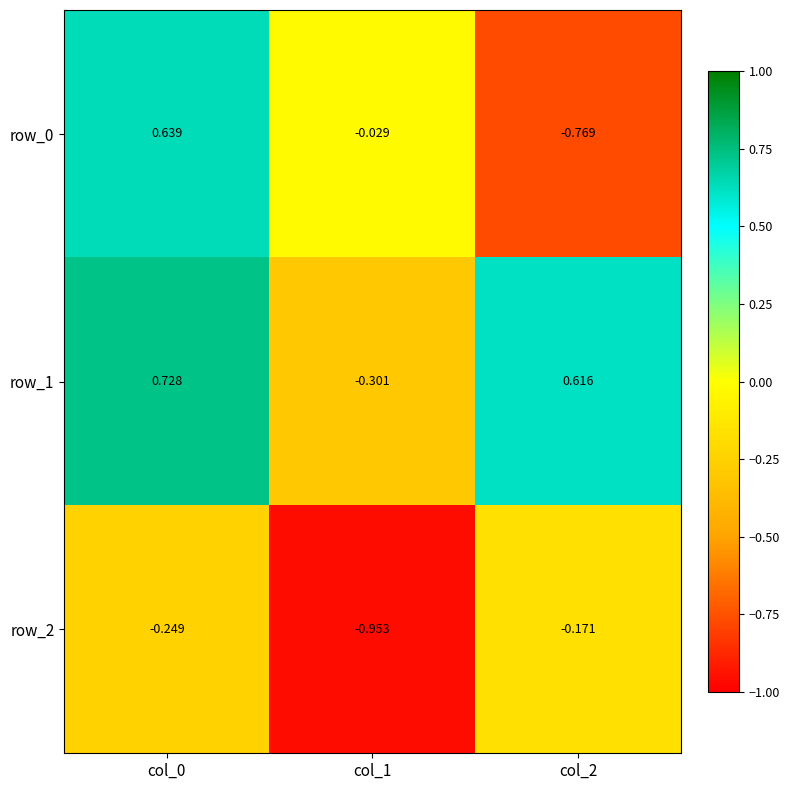

Which series has the largest total across all categories?

row_1